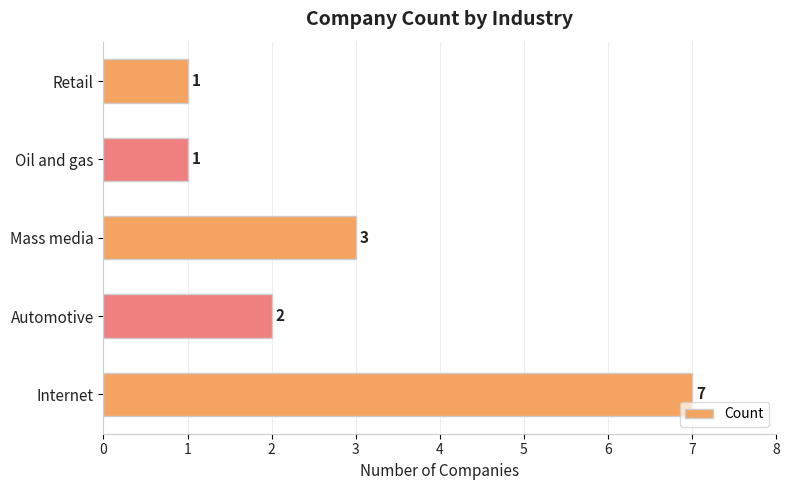

The chart shows a value of 1 at Automotive. True or false?

False